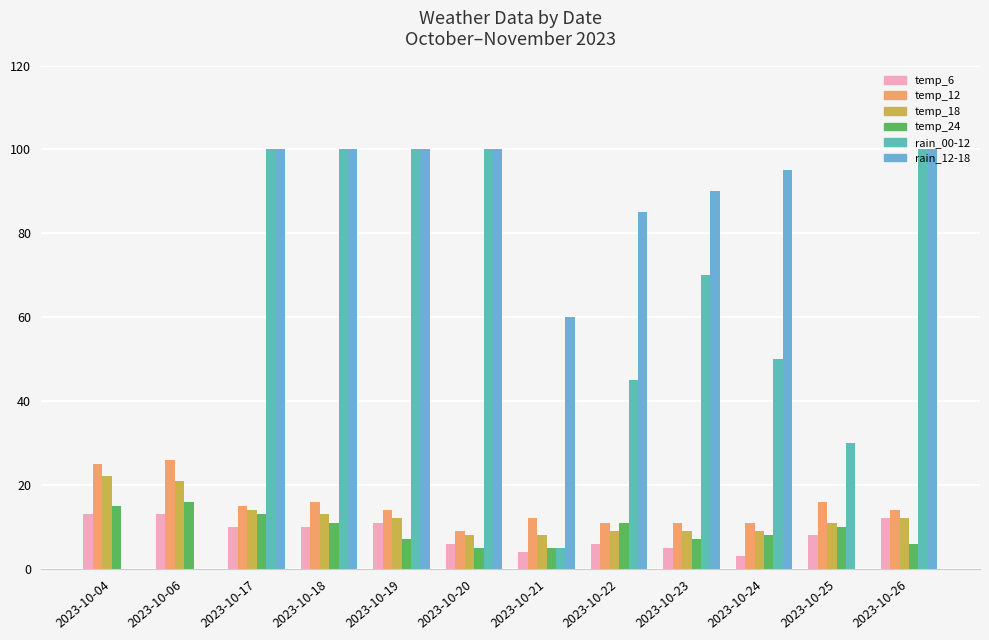

True or false: rain_12-18 has a value of 100 at 2023-10-17.

True